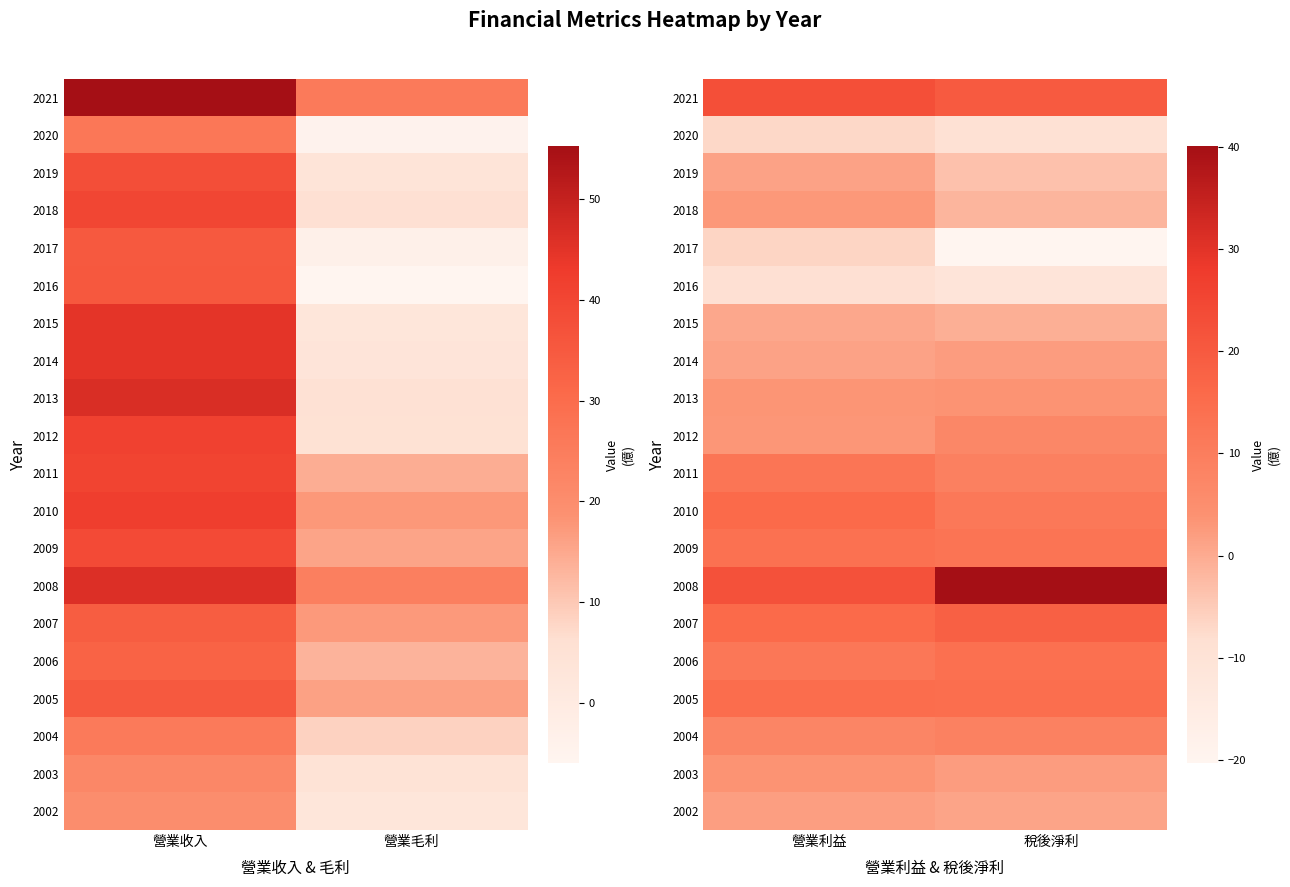

Which has a higher value, 營業毛利 or 營業收入?

營業收入